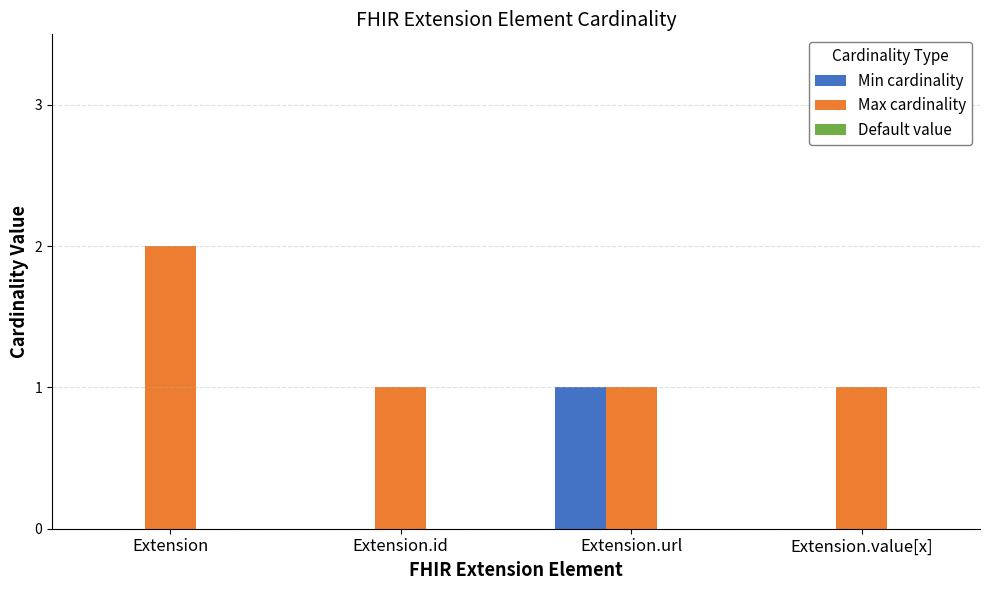

What is the spread (max minus min) of values at Extension?

2